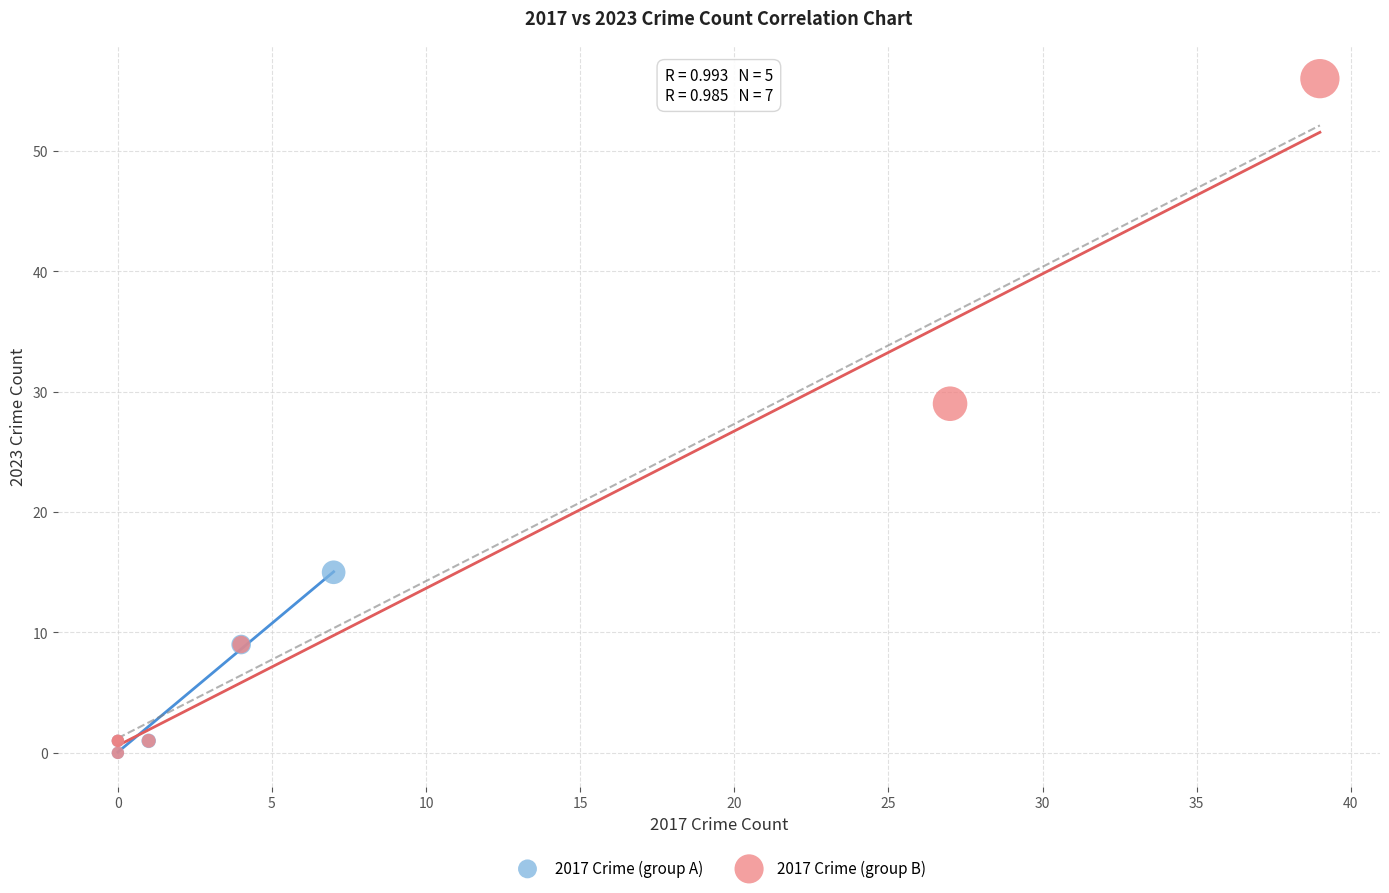

Which series contains the highest Y value?

2017 Crime (group B)